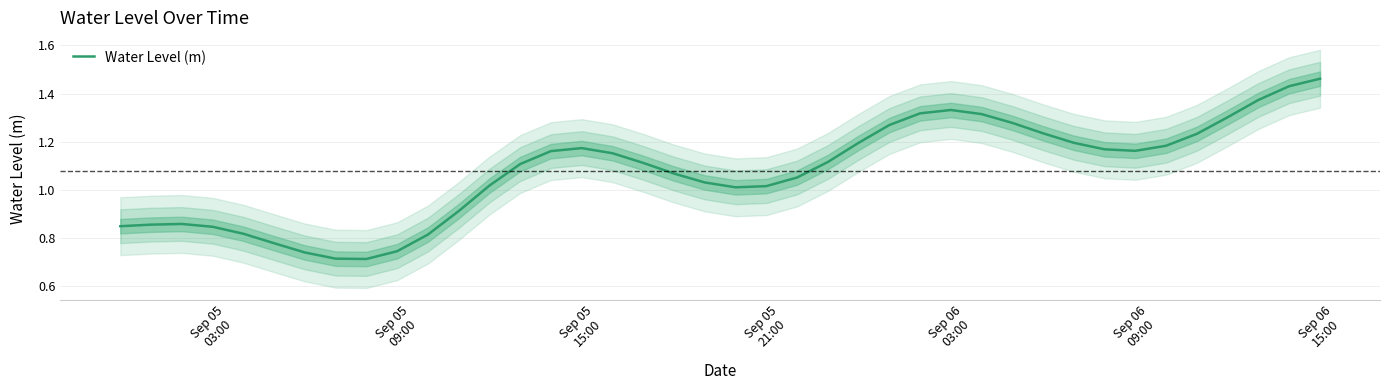

What is the smallest value displayed?

0.7